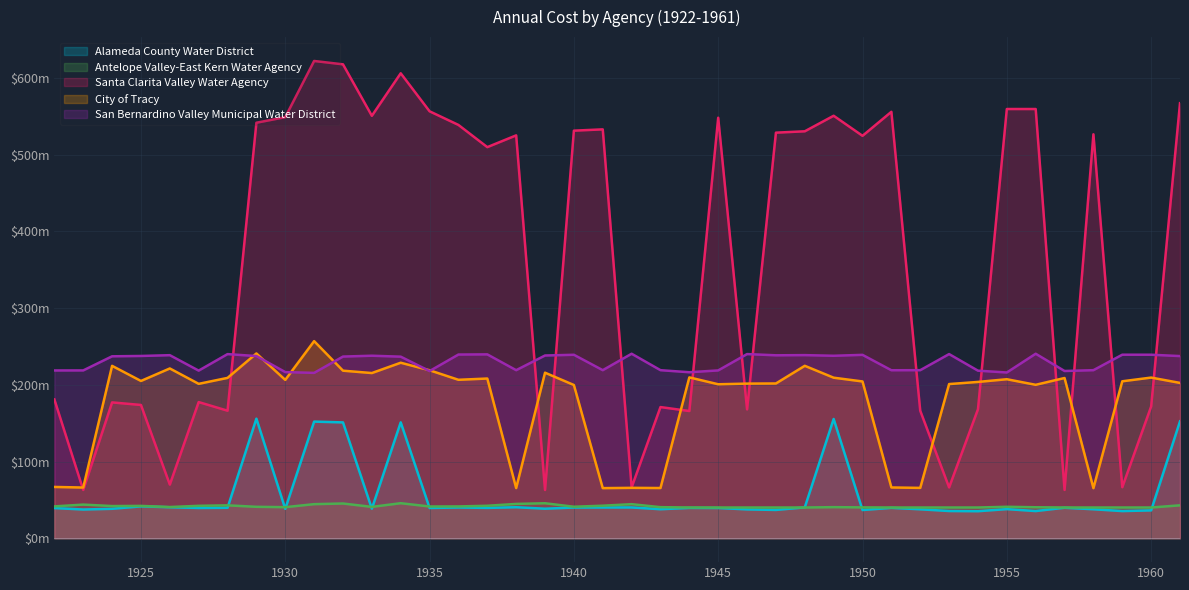

The value of Antelope Valley-East Kern Water Agency at 1936 is 55.5. True or false?

False